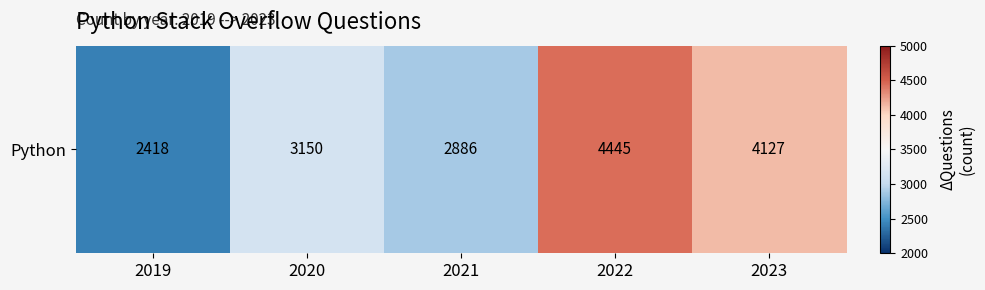

Is it true that the value at 2022 is 6807?

False